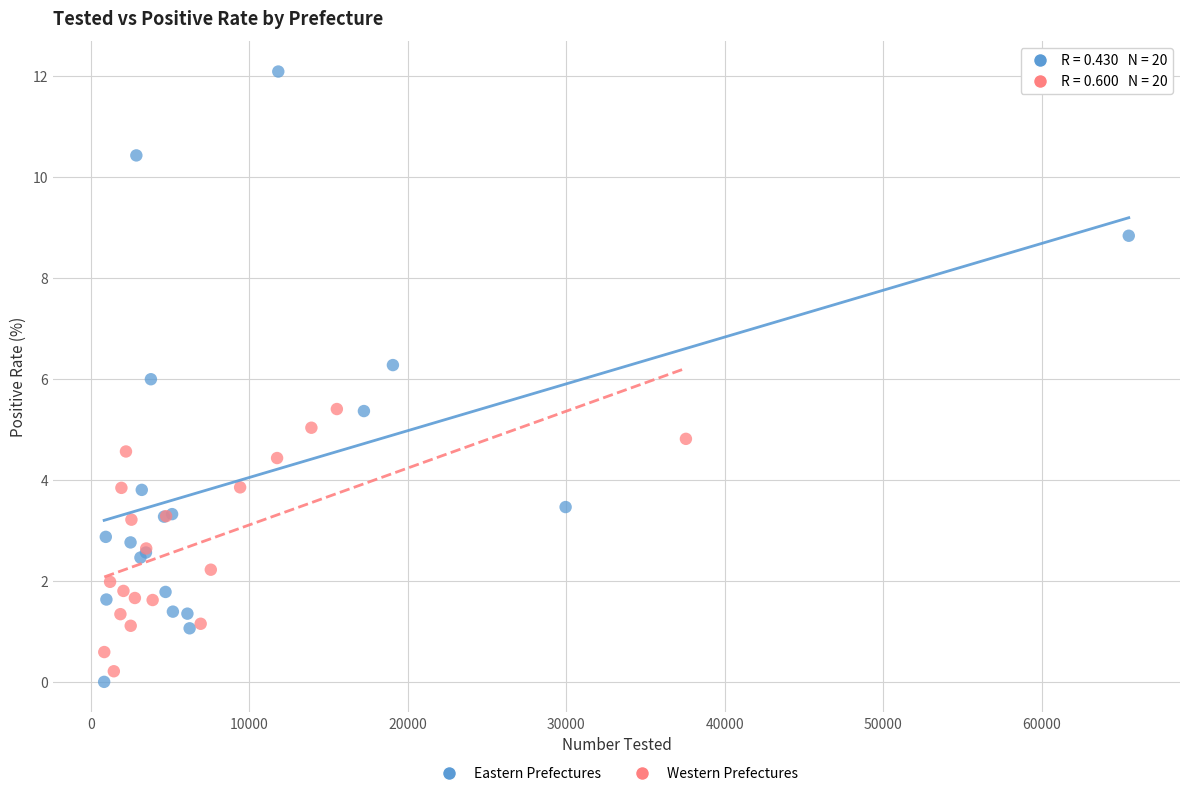

Which series reaches the minimum Y coordinate?

Eastern Prefectures